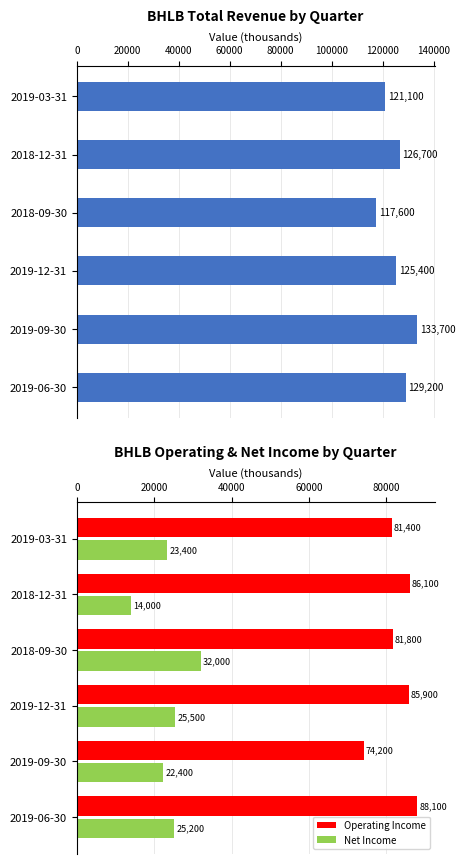

Rank the series by their maximum value, from highest to lowest.

Total Revenue, Operating Income, Net Income